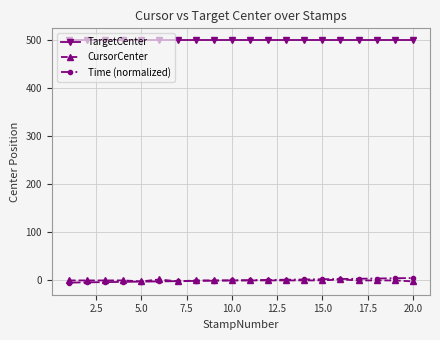

At how many categories does at least one series exceed 403?

20